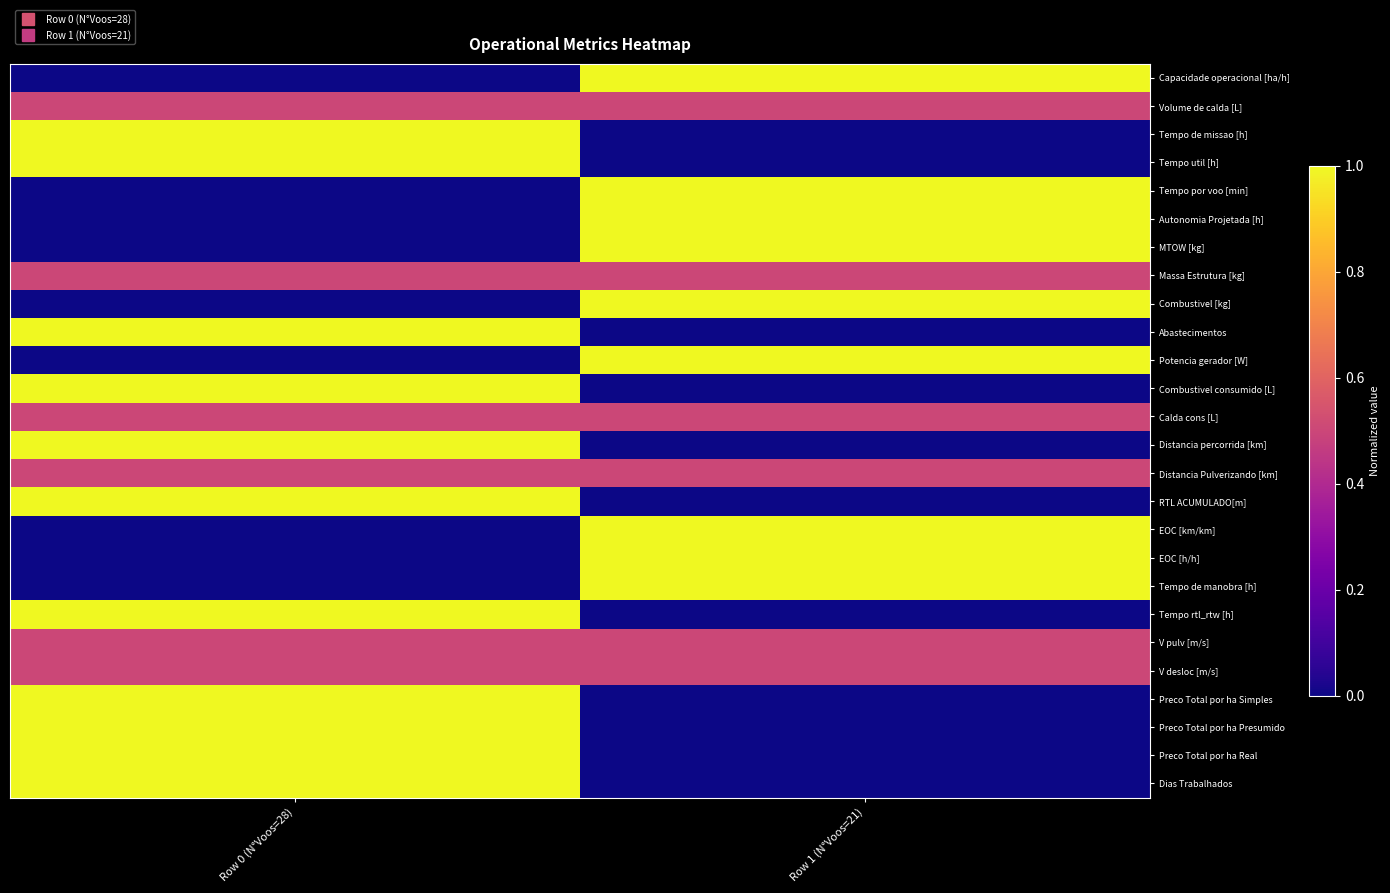

What is the difference between the highest and lowest values at Row 1 (N°Voos=21)?

1.0